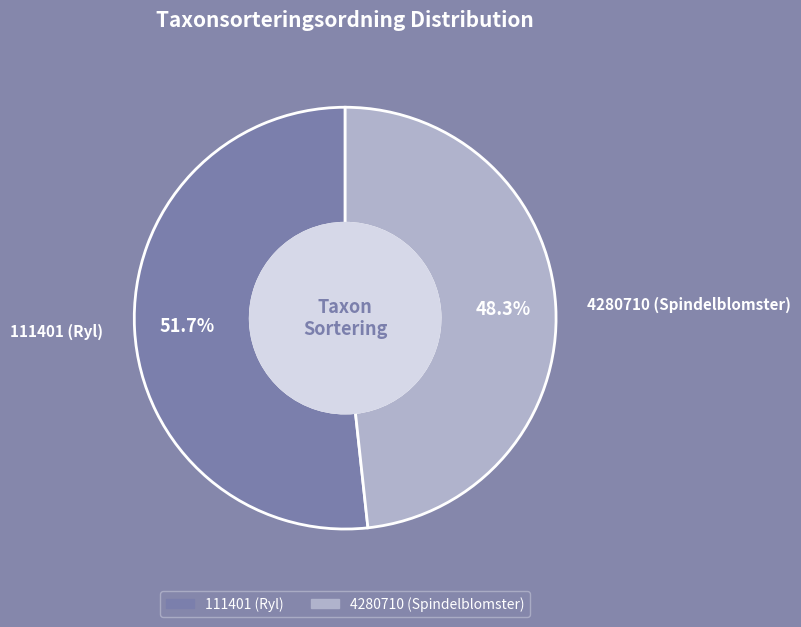

Between 111401 (Ryl) and 4280710 (Spindelblomster), which is larger?

111401 (Ryl)